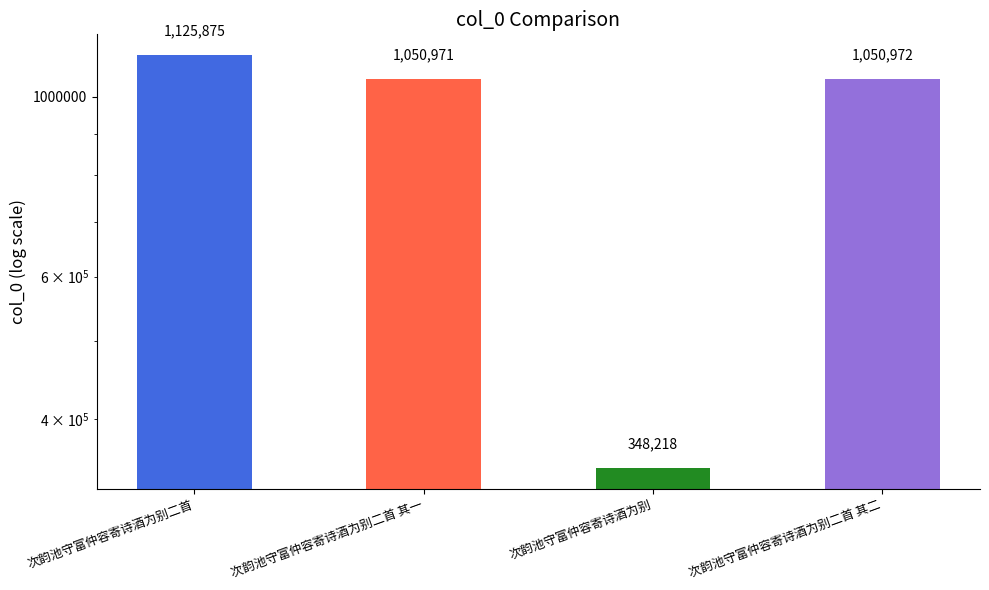

What is the value of the 4th bar from the left?

1050972